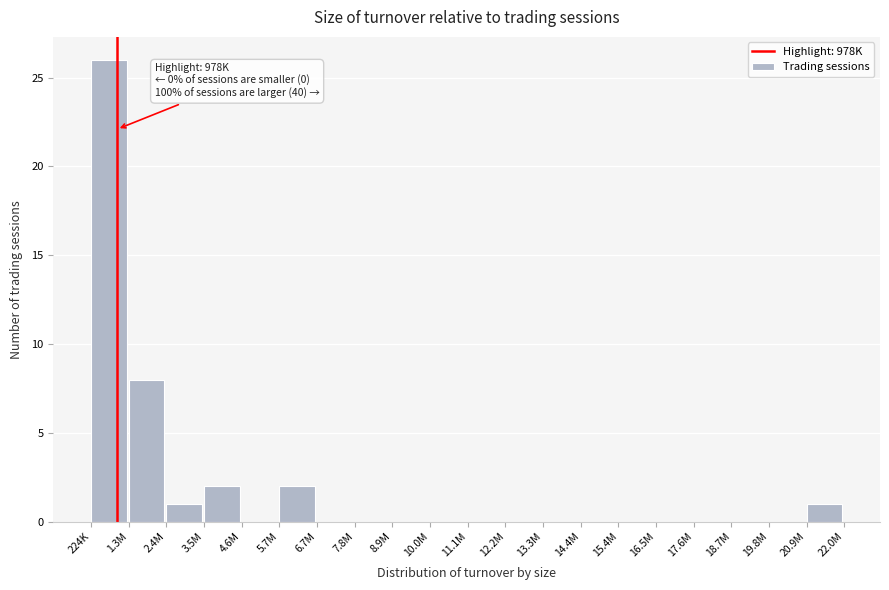

Reading right to left, extract all data points from this chart.

20.9M=1	19.8M=0	18.7M=0	17.6M=0	16.5M=0	15.4M=0	14.4M=0	13.3M=0	12.2M=0	11.1M=0	10.0M=0	8.9M=0	7.8M=0	6.7M=0	5.7M=2	4.6M=0	3.5M=2	2.4M=1	1.3M=8	224K=26